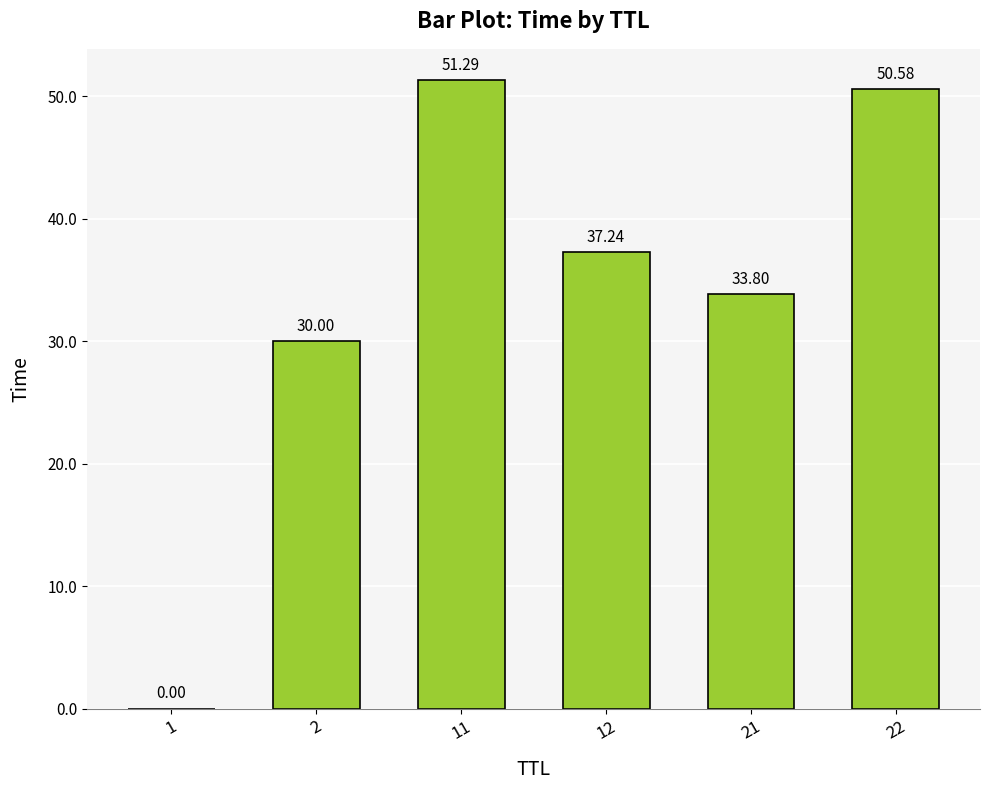

Which has a higher value, 22 or 21?

22